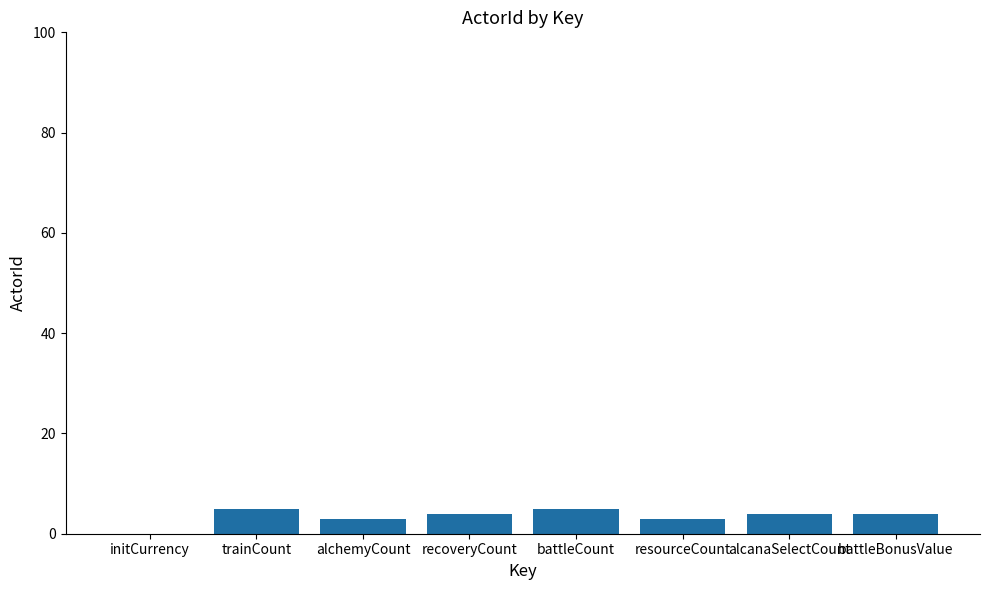

The value at recoveryCount is 7. True or false?

False